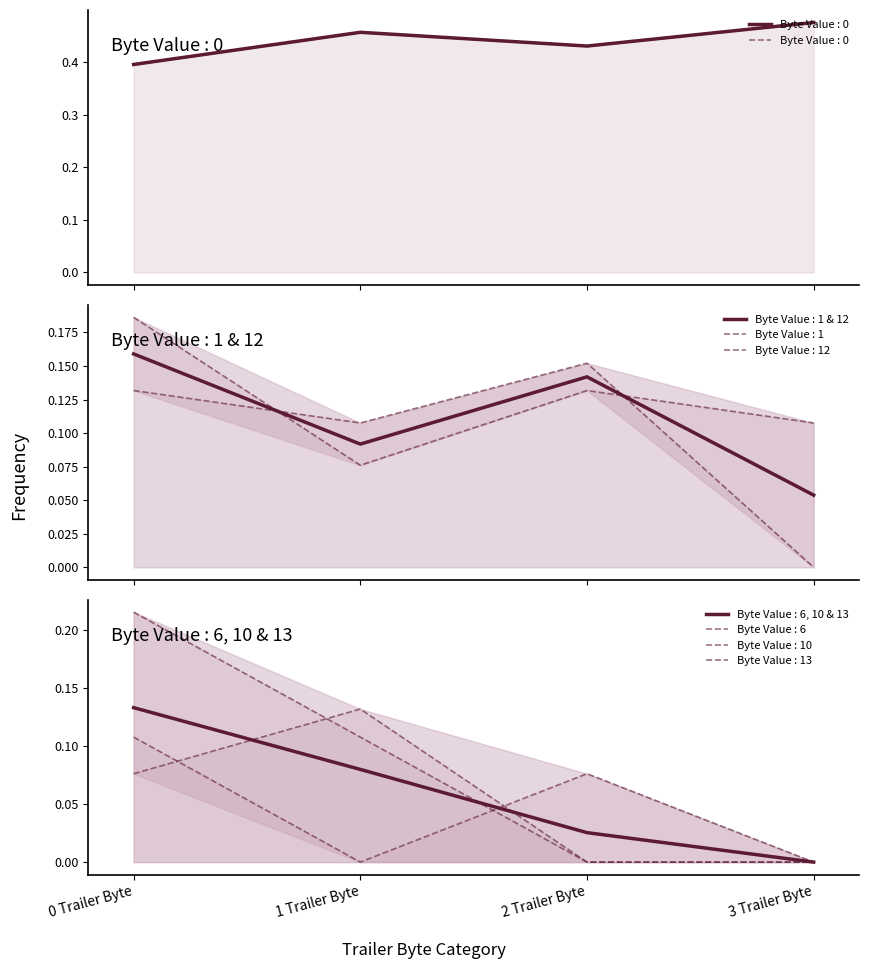

Is the value of Byte Value : 6 at 2 Trailer Byte greater than the value of Byte Value : 0 at 2 Trailer Byte?

No